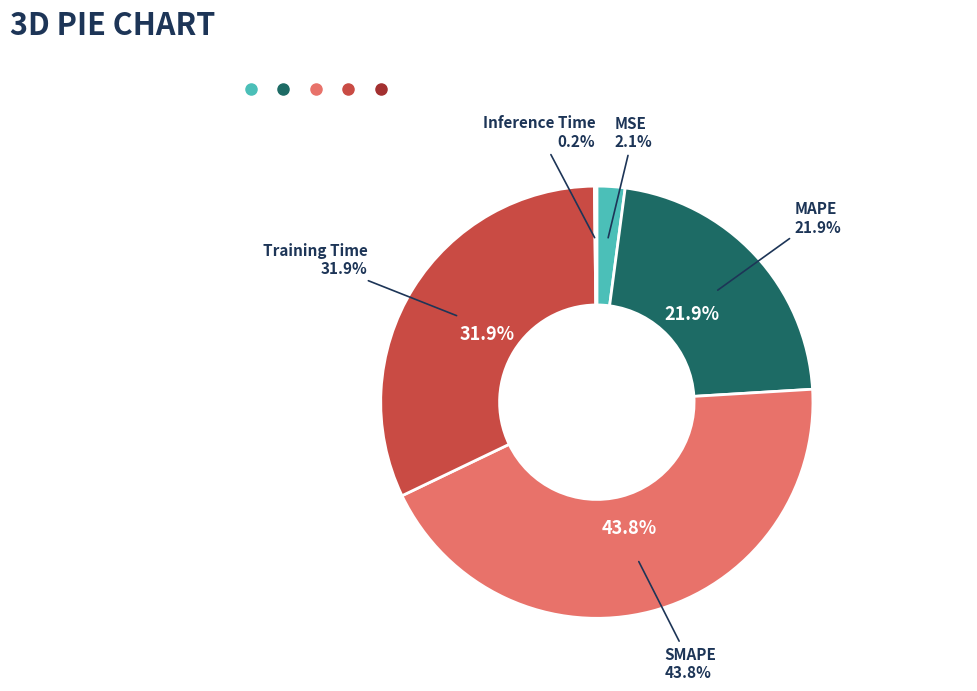

Which slice is the smallest?

Inference Time